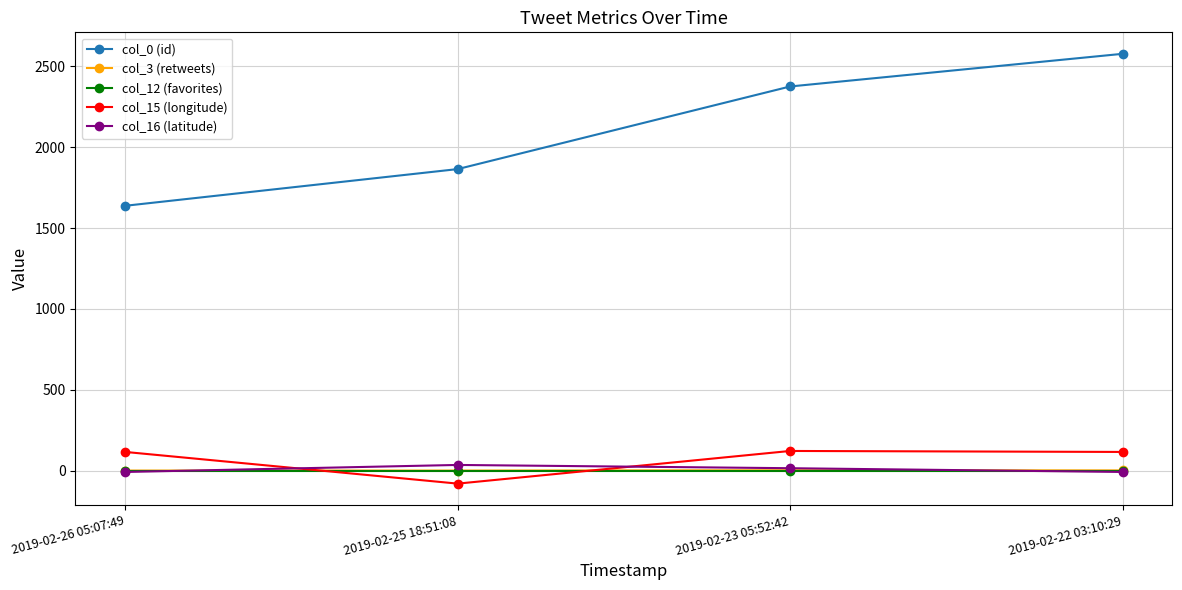

What is the minimum value for col_15 (longitude)?

-80.8